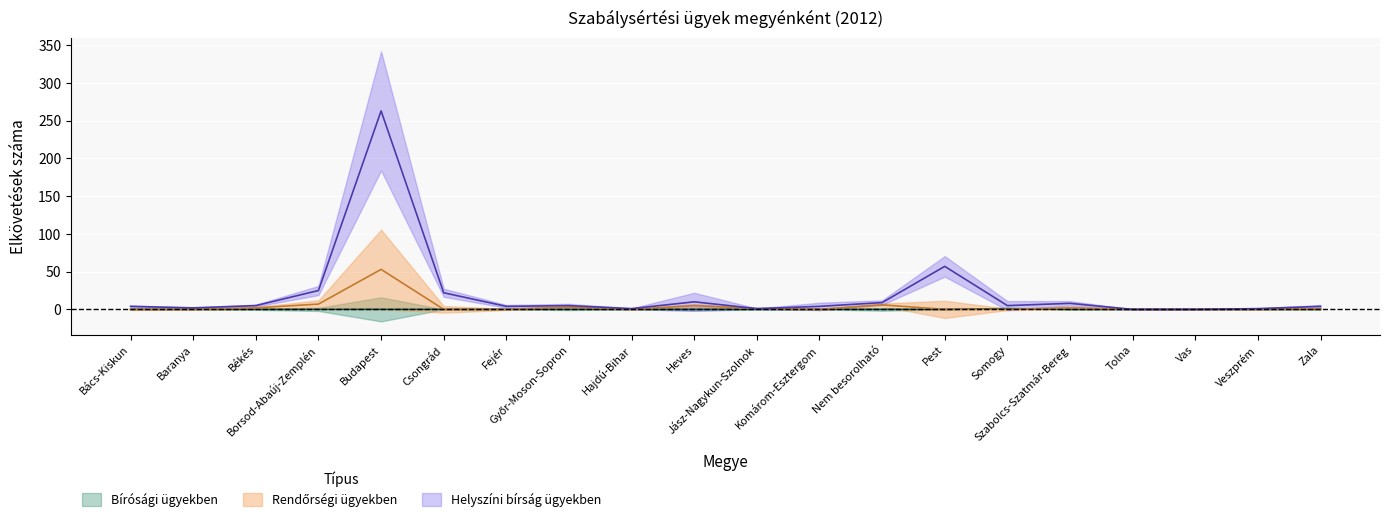

What are all the series names shown in the legend?

Bírósági ügyekben, Rendőrségi ügyekben, Helyszíni bírság ügyekben